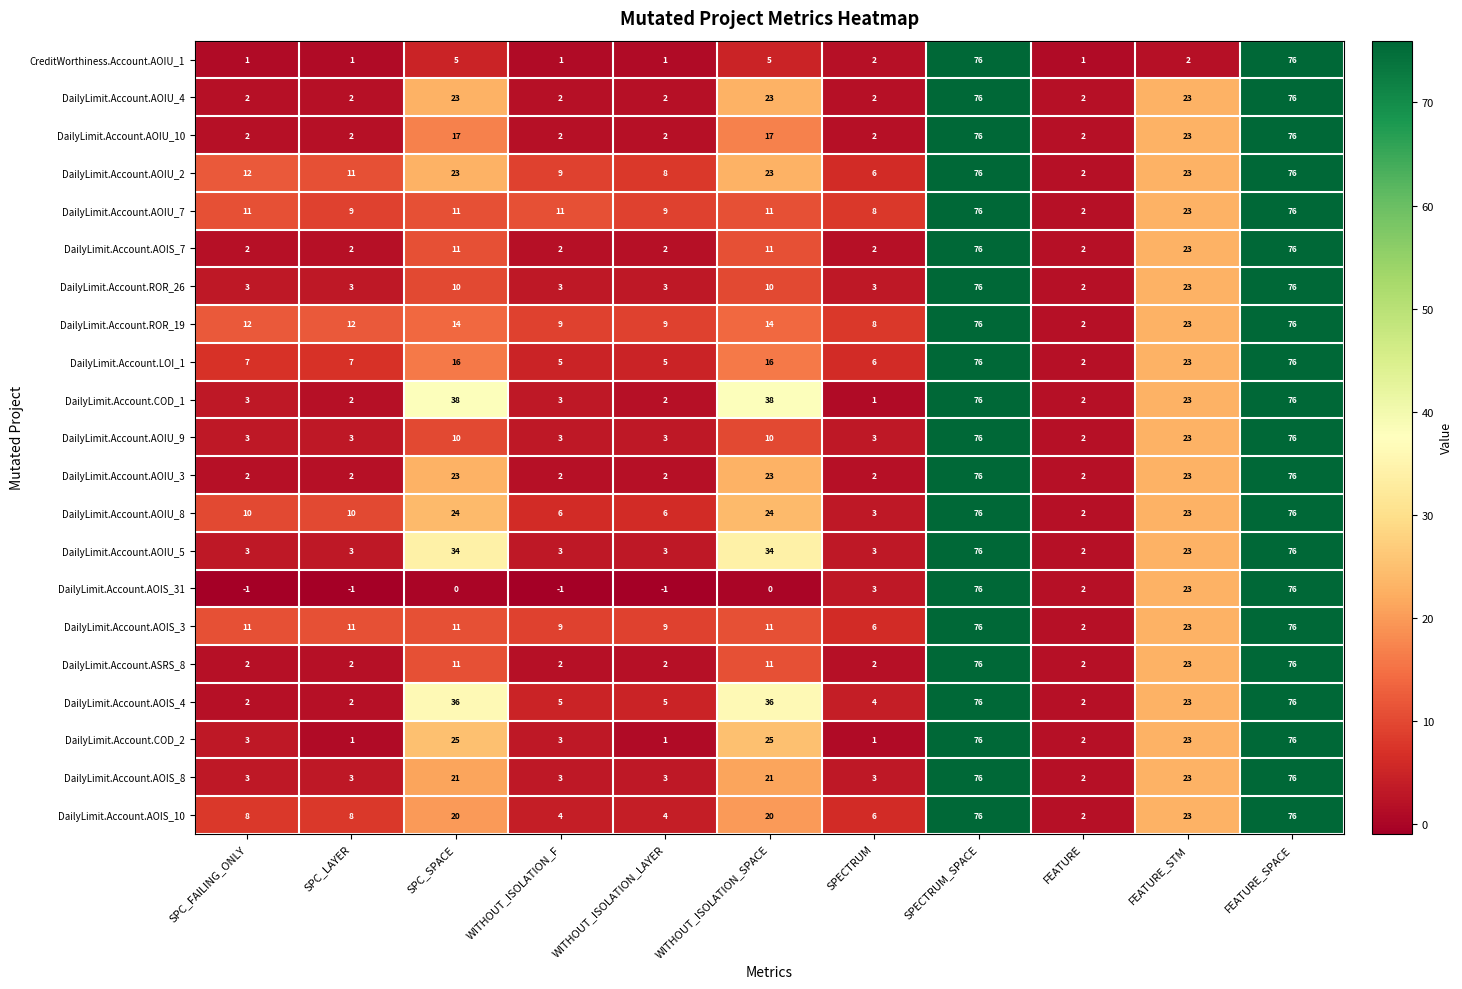

Which series has the largest total across all categories?

DailyLimit.Account.AOIU_2